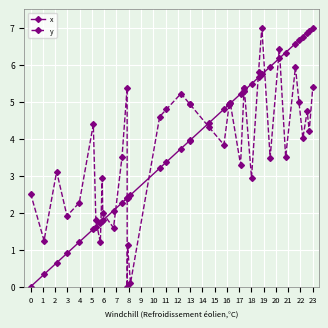

What is the value of the y point at the 29th from the left?

2.9